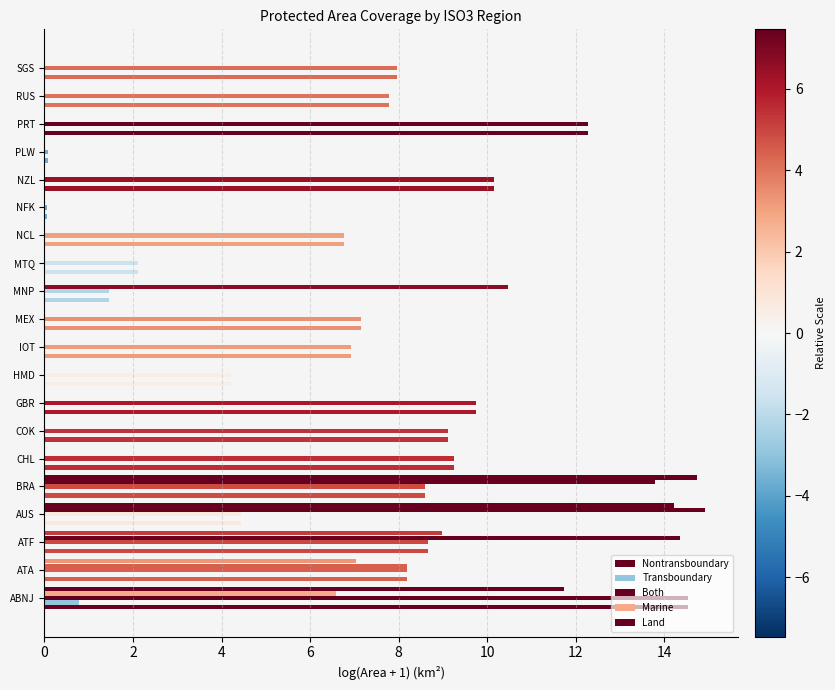

How many distinct data groups are displayed?

5